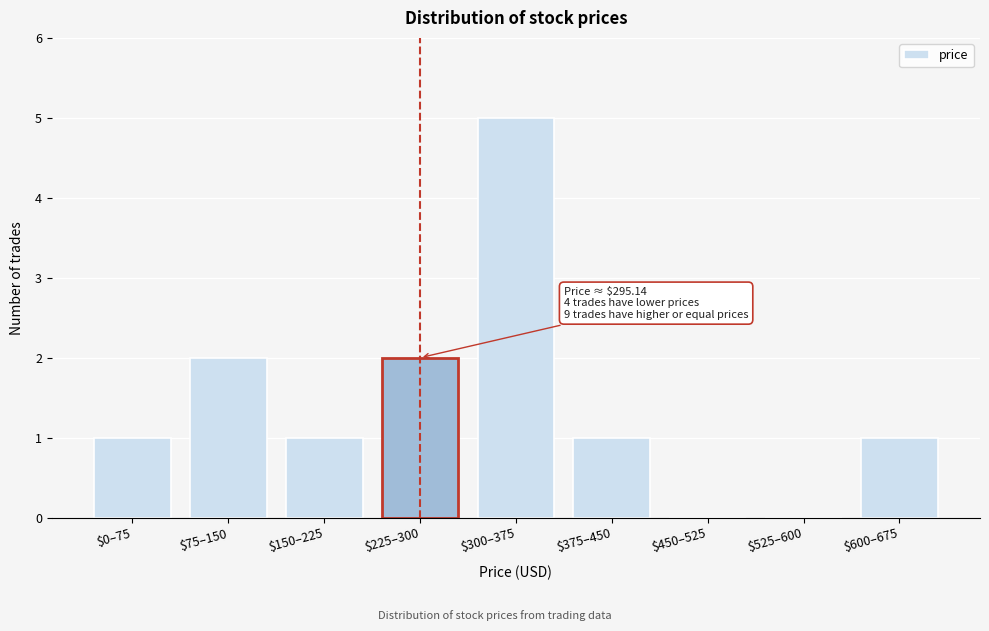

What is the sum of all values?

13